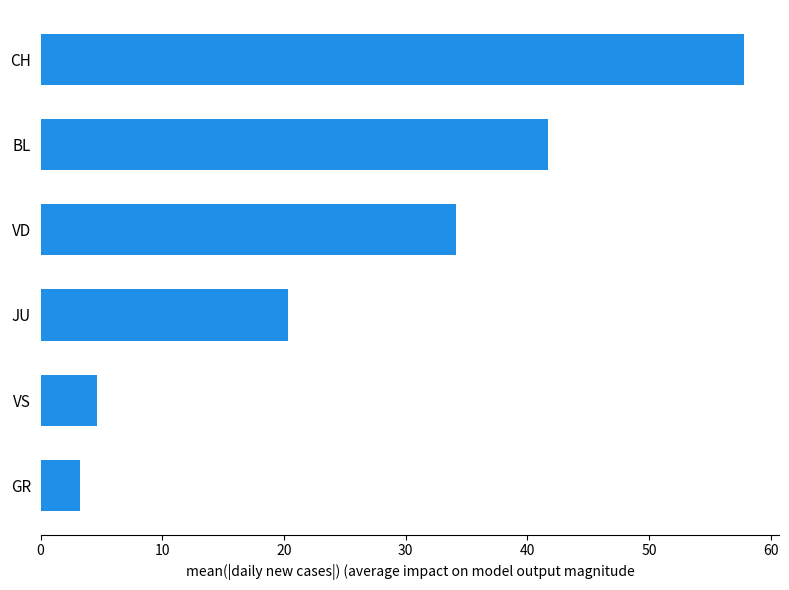

True or false: the data shows 3.2 at GR.

True